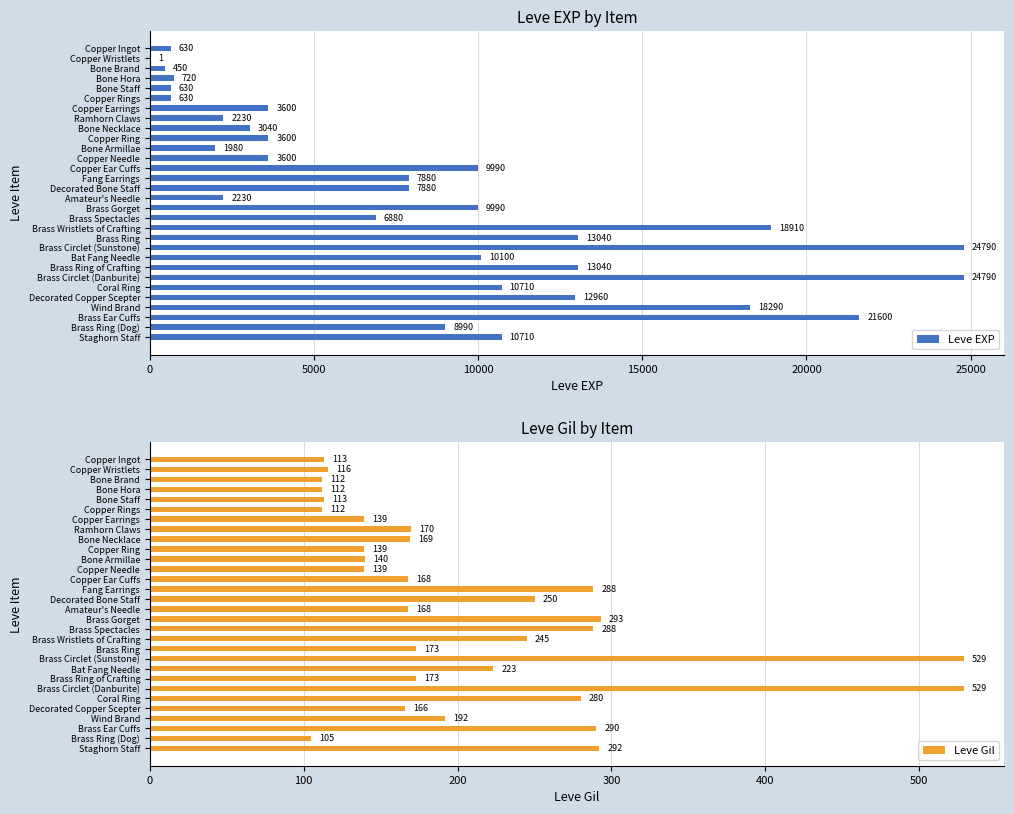

True or false: Leve Gil has a value of 529 at Brass Circlet (Sunstone).

True